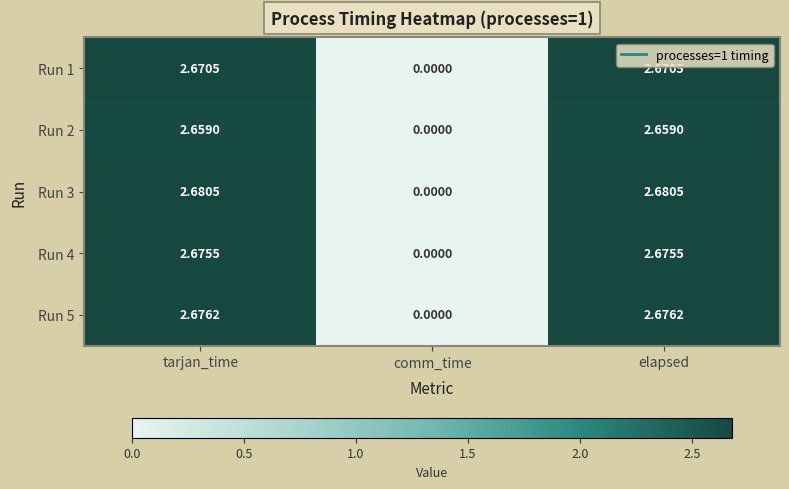

Where is Run 2 nearest to the value 1?

comm_time